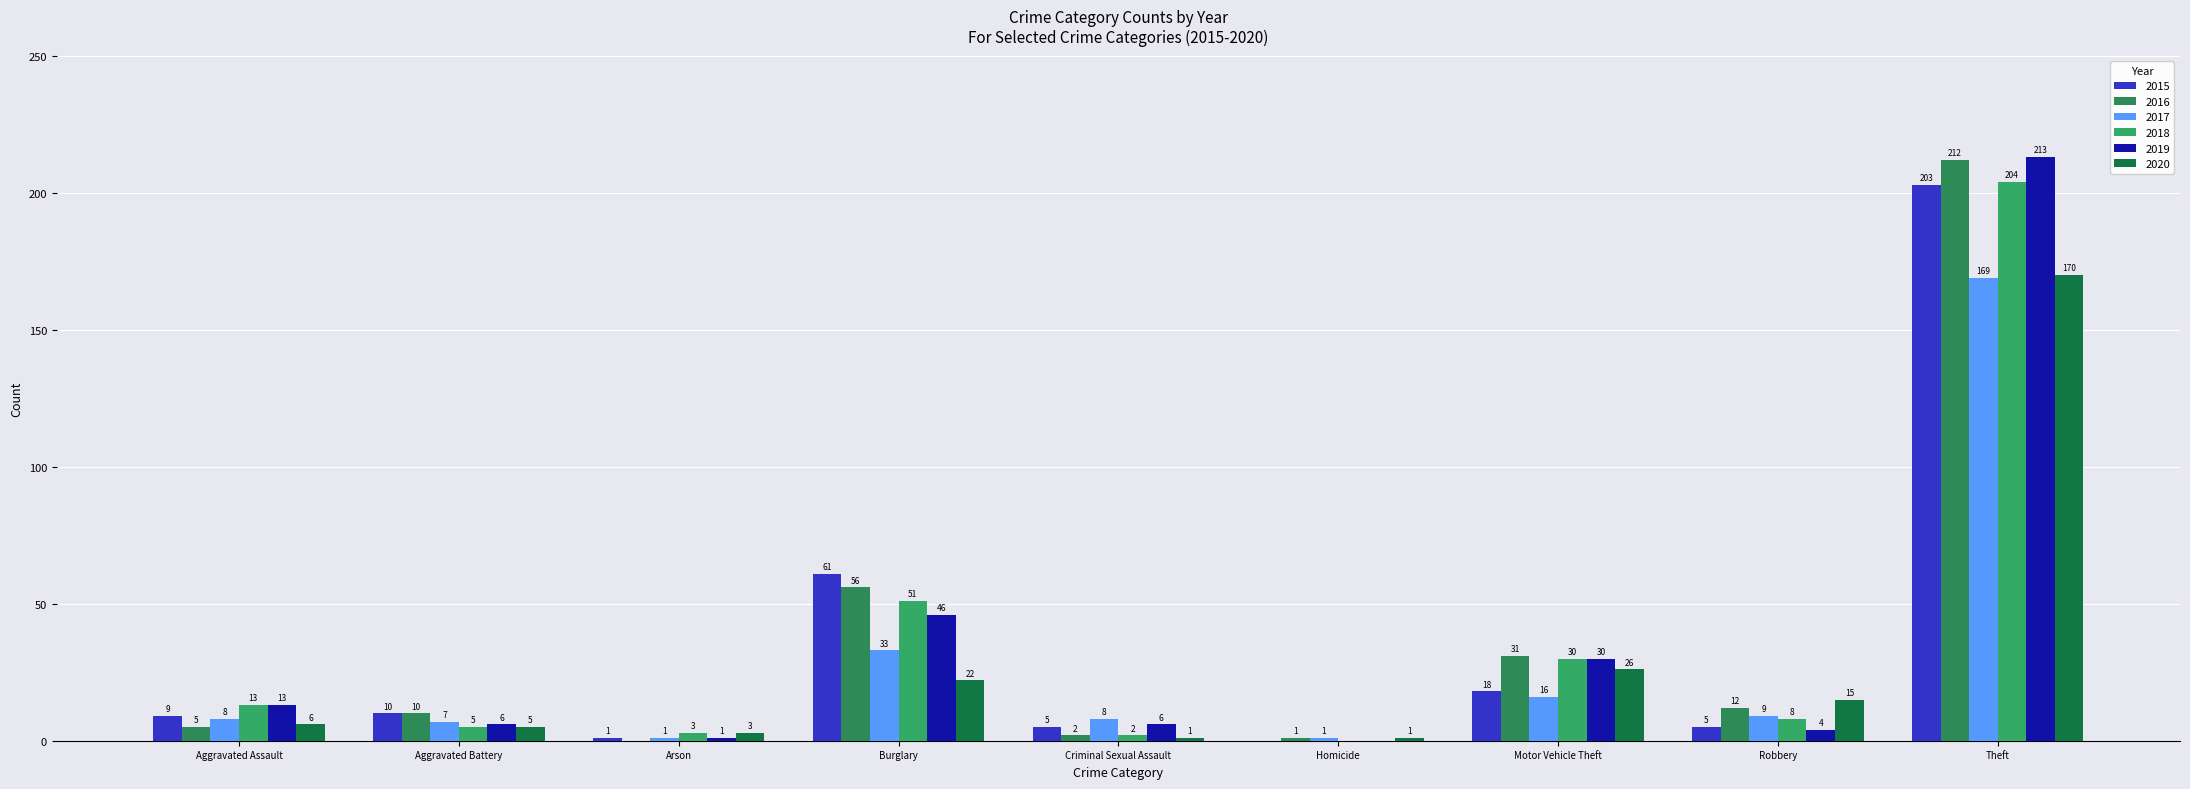

Reading left to right, what are all the values shown in this chart?

2015: Aggravated Assault=9	Aggravated Battery=10	Arson=1	Burglary=61	Criminal Sexual Assault=5	Homicide=0	Motor Vehicle Theft=18	Robbery=5	Theft=203
2016: Aggravated Assault=5	Aggravated Battery=10	Arson=0	Burglary=56	Criminal Sexual Assault=2	Homicide=1	Motor Vehicle Theft=31	Robbery=12	Theft=212
2017: Aggravated Assault=8	Aggravated Battery=7	Arson=1	Burglary=33	Criminal Sexual Assault=8	Homicide=1	Motor Vehicle Theft=16	Robbery=9	Theft=169
2018: Aggravated Assault=13	Aggravated Battery=5	Arson=3	Burglary=51	Criminal Sexual Assault=2	Homicide=0	Motor Vehicle Theft=30	Robbery=8	Theft=204
2019: Aggravated Assault=13	Aggravated Battery=6	Arson=1	Burglary=46	Criminal Sexual Assault=6	Homicide=0	Motor Vehicle Theft=30	Robbery=4	Theft=213
2020: Aggravated Assault=6	Aggravated Battery=5	Arson=3	Burglary=22	Criminal Sexual Assault=1	Homicide=1	Motor Vehicle Theft=26	Robbery=15	Theft=170